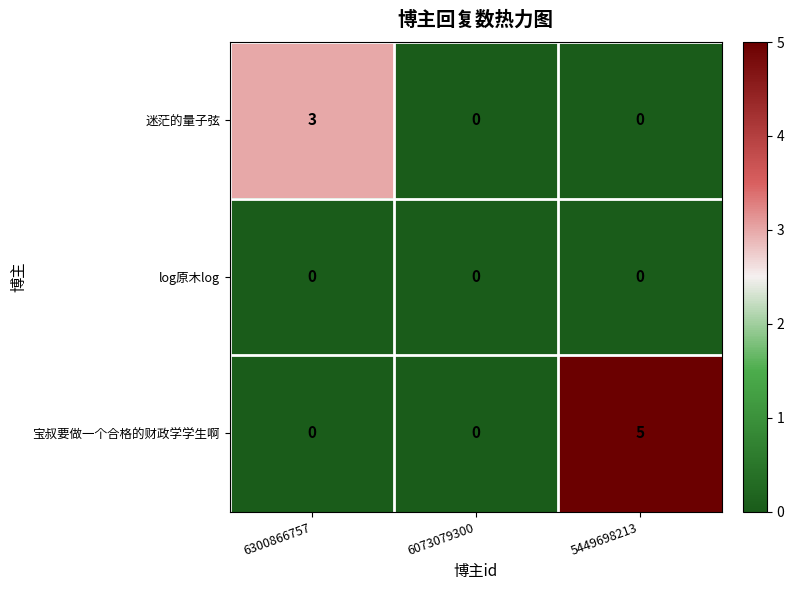

List the series in order of their overall mean, lowest first.

log原木log, 迷茫的量子弦, 宝叔要做一个合格的财政学学生啊